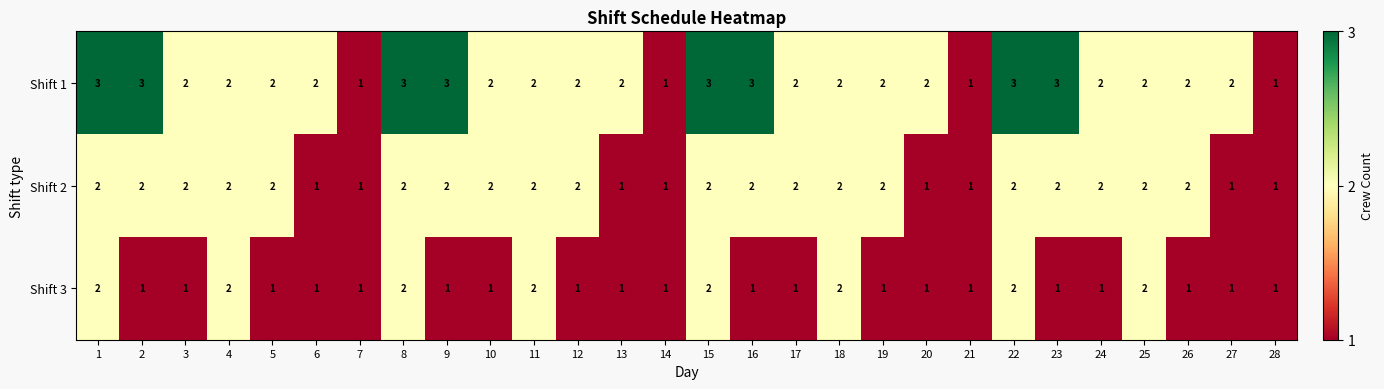

Rank the series by their average value, from lowest to highest.

Shift 3, Shift 2, Shift 1